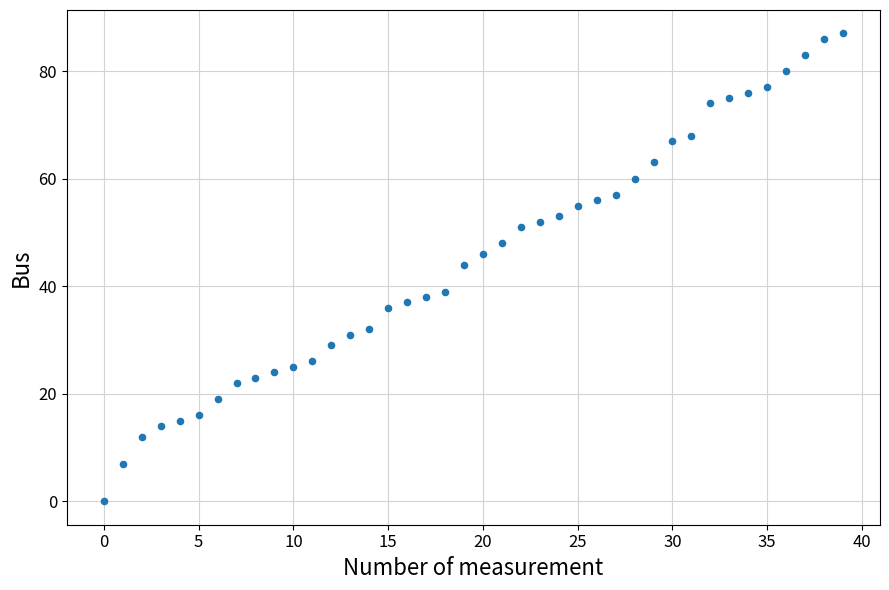

What Y value in the scatter plot is closest to 43?

44